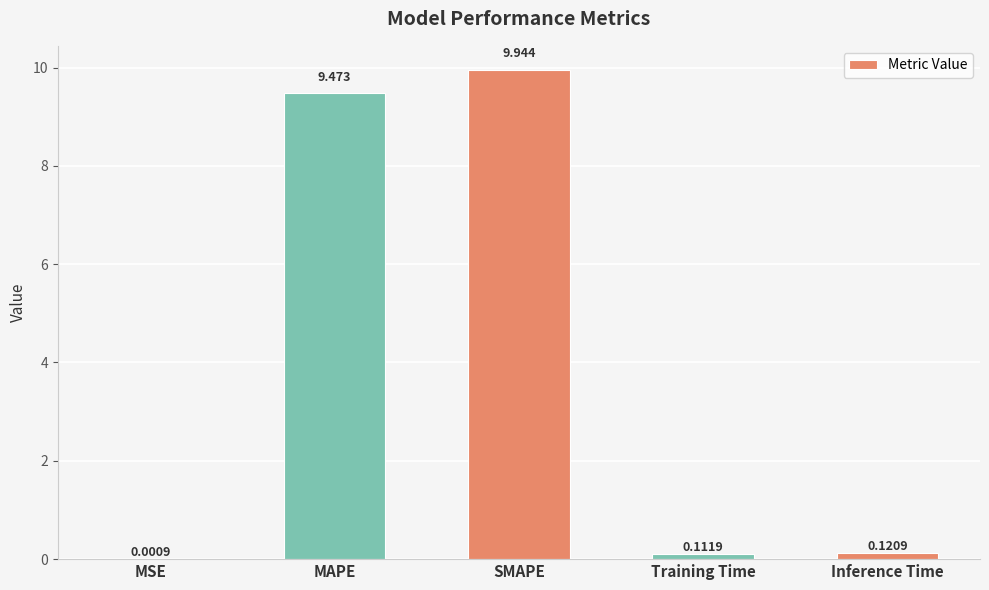

What is the difference between the values at MSE and SMAPE?

9.9